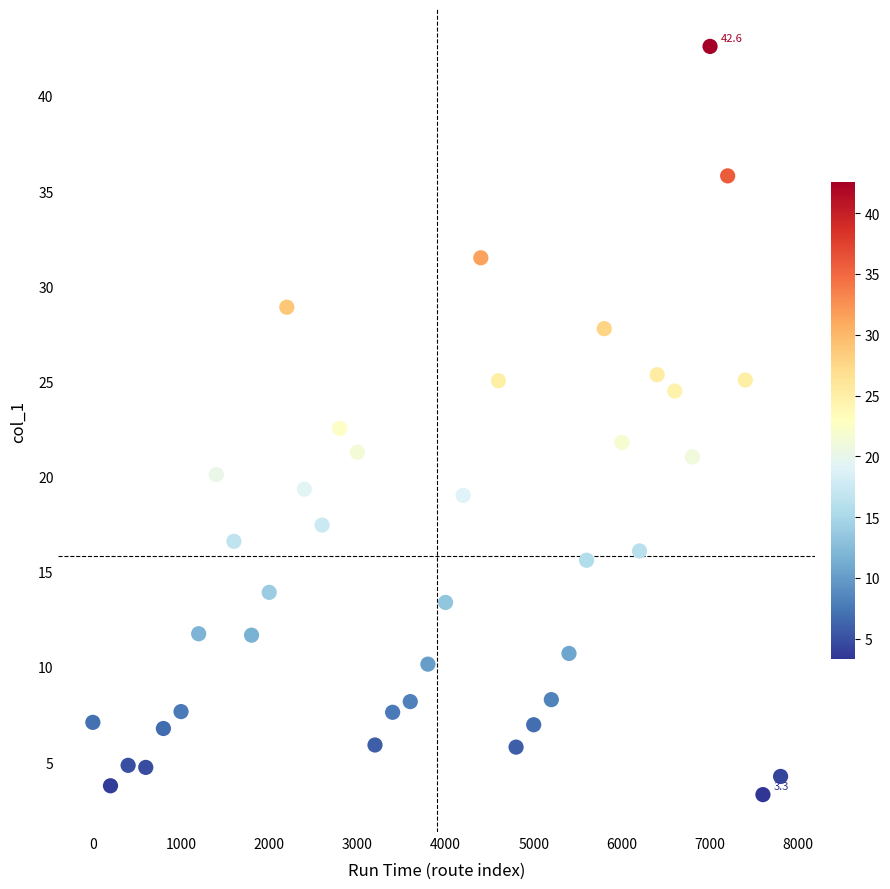

What is the range of X values (max minus min)?

7800.0